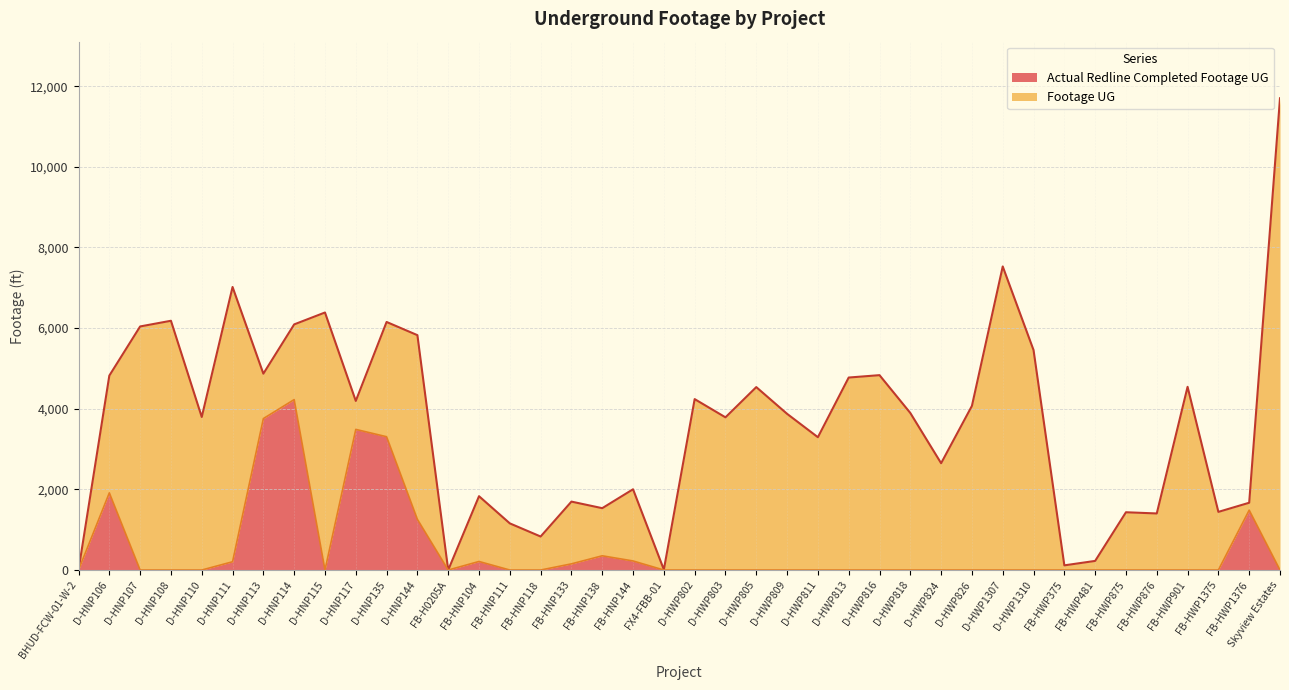

Rank the categories by Actual Redline Completed Footage UG value from lowest to highest.

BHUD-FCW-01-W-2, D-HNP107, D-HNP108, D-HNP110, D-HNP115, FB-H0205A, FB-HNP111, FB-HNP118, FX4-FBB-01, D-HWP802, D-HWP803, D-HWP805, D-HWP809, D-HWP811, D-HWP813, D-HWP816, D-HWP818, D-HWP824, D-HWP826, D-HWP1307, D-HWP1310, FB-HWP375, FB-HWP481, FB-HWP875, FB-HWP876, FB-HWP901, FB-HWP1375, Skyview Estates, FB-HNP133, D-HNP111, FB-HNP104, FB-HNP144, FB-HNP138, D-HNP144, FB-HWP1376, D-HNP106, D-HNP135, D-HNP117, D-HNP113, D-HNP114